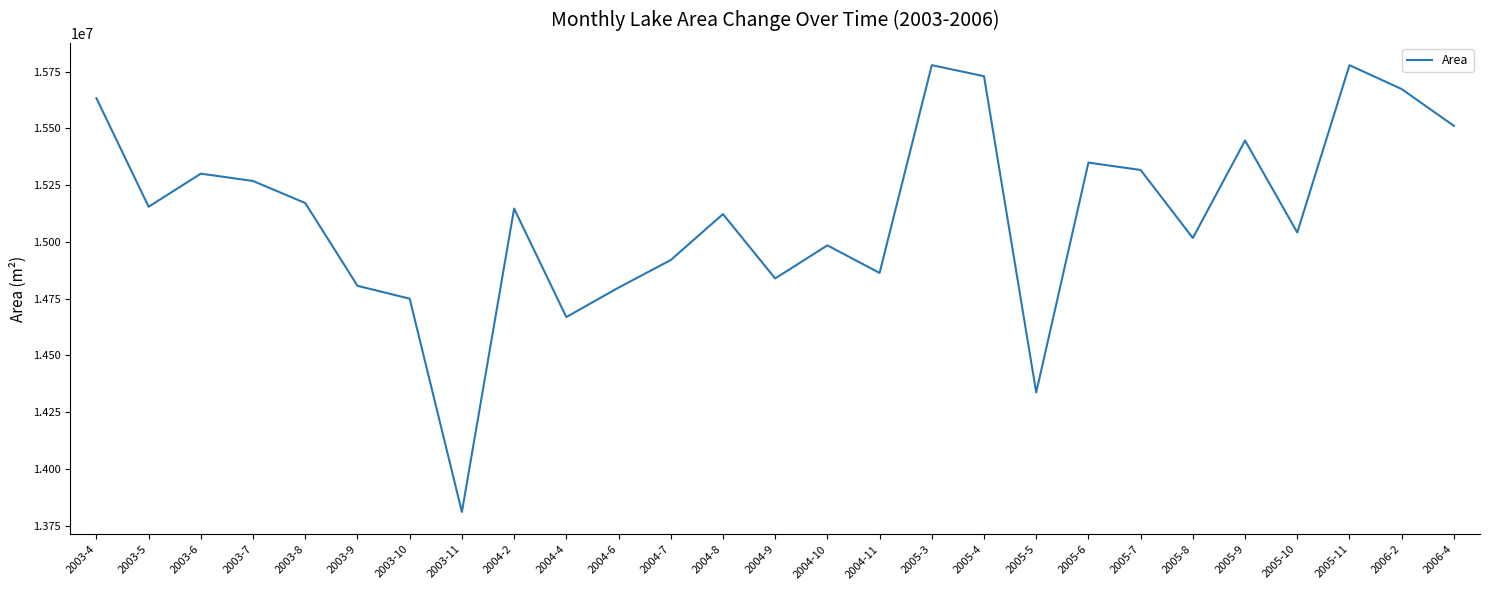

What is the greatest value displayed?

15778800